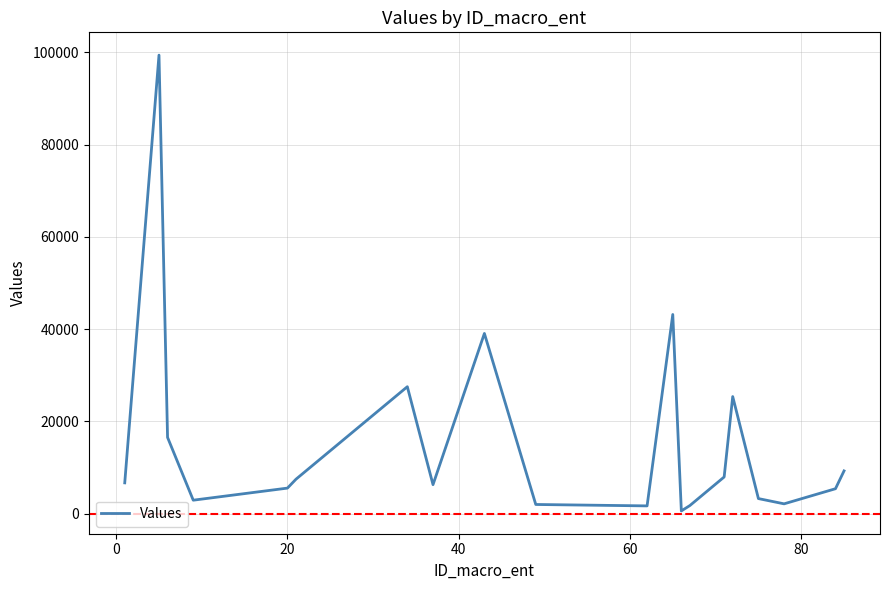

What is the difference between the maximum and minimum values?

98844.2